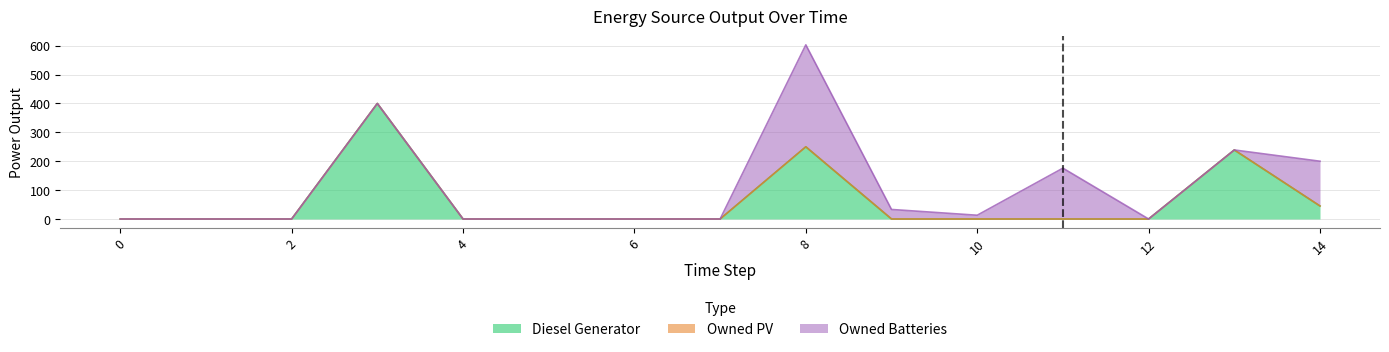

Reading right to left, list all the values displayed in this chart.

Diesel Generator: 14=45.0	13=239.0	12=0.0	11=0.0	10=0.0	9=0.0	8=250.0	7=0.0	6=0.0	5=0.0	4=0.0	3=400.0	2=0.0	1=0.0	0=0.0
Owned PV: 14=0.0	13=0.0	12=0.0	11=0.0	10=0.0	9=0.0	8=0.0	7=0.0	6=0.0	5=0.0	4=0.0	3=0.0	2=0.0	1=0.0	0=0.0
Owned Batteries: 14=155.0	13=0.0	12=0.0	11=176.0	10=13.0	9=33.0	8=353.0	7=0.0	6=0.0	5=0.0	4=0.0	3=0.0	2=0.0	1=0.0	0=0.0